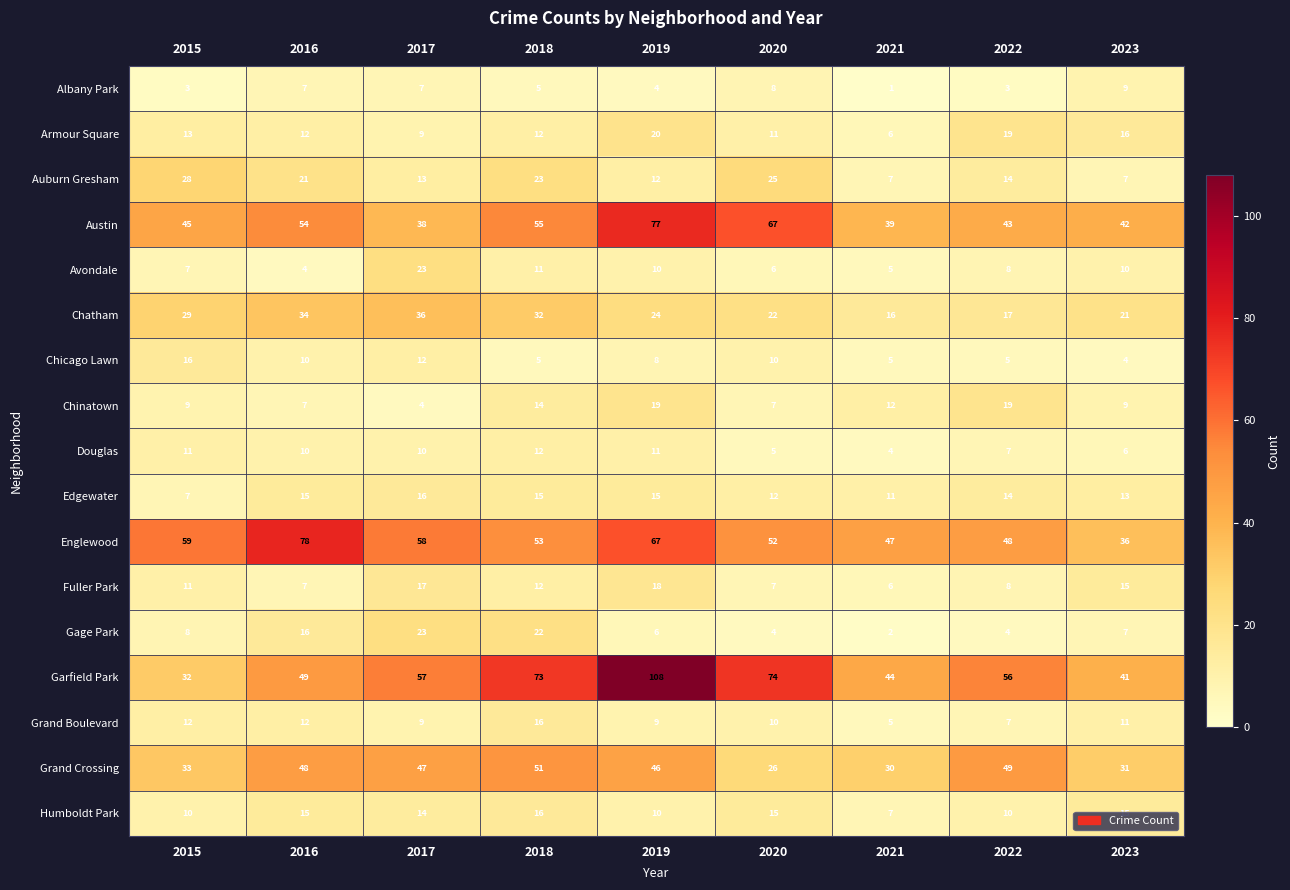

At how many categories does at least one series exceed 62?

4